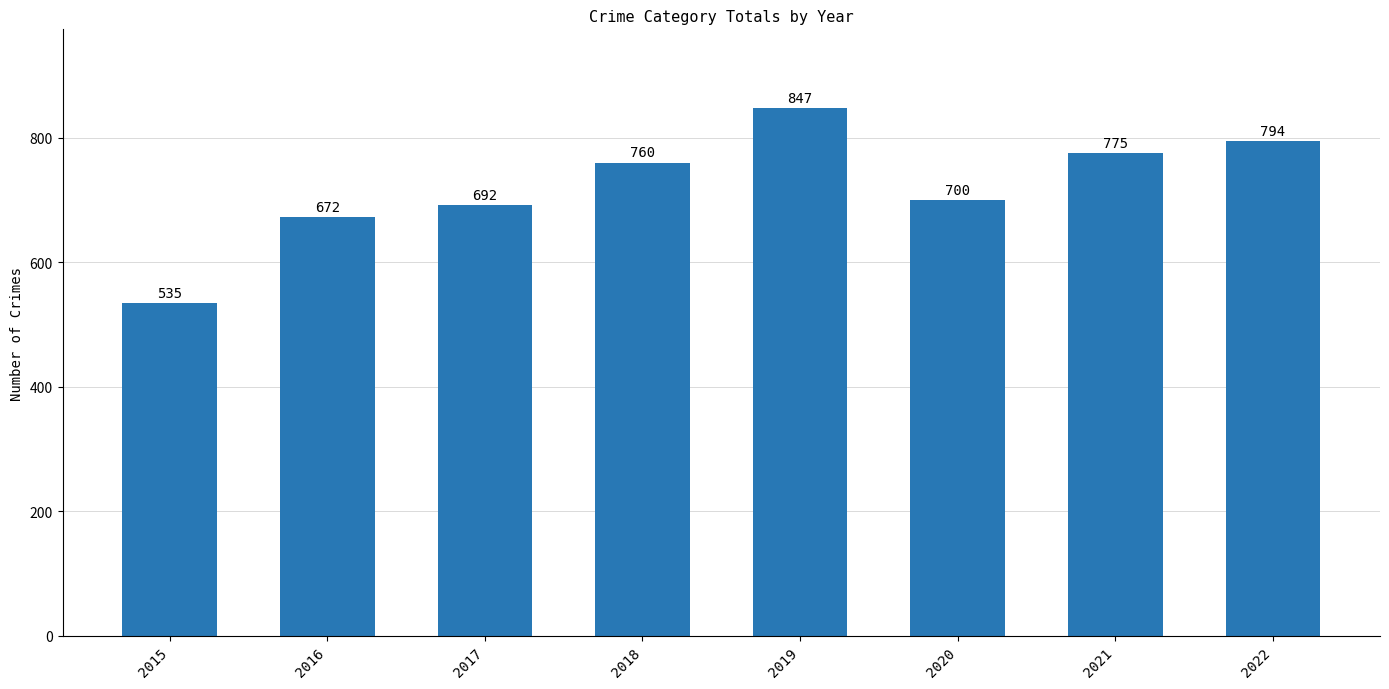

Is it true that the value at 2021 is 775?

True